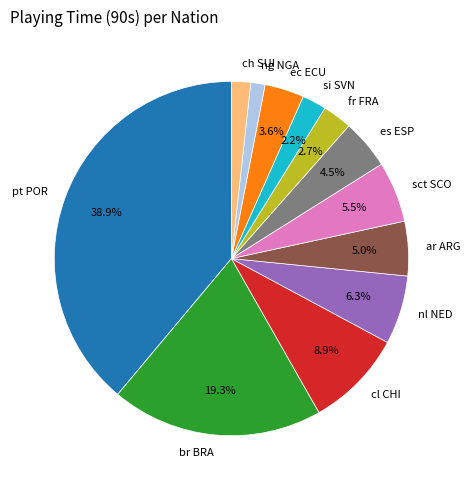

To the nearest percent, what portion does si SVN represent?

2%